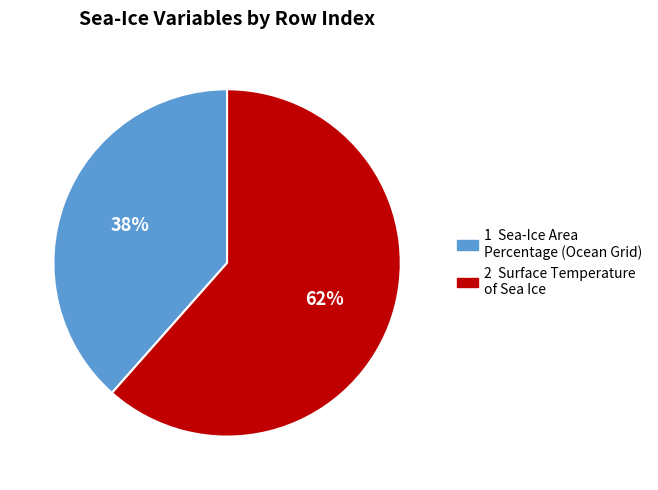

Does any single category account for the majority?

Yes